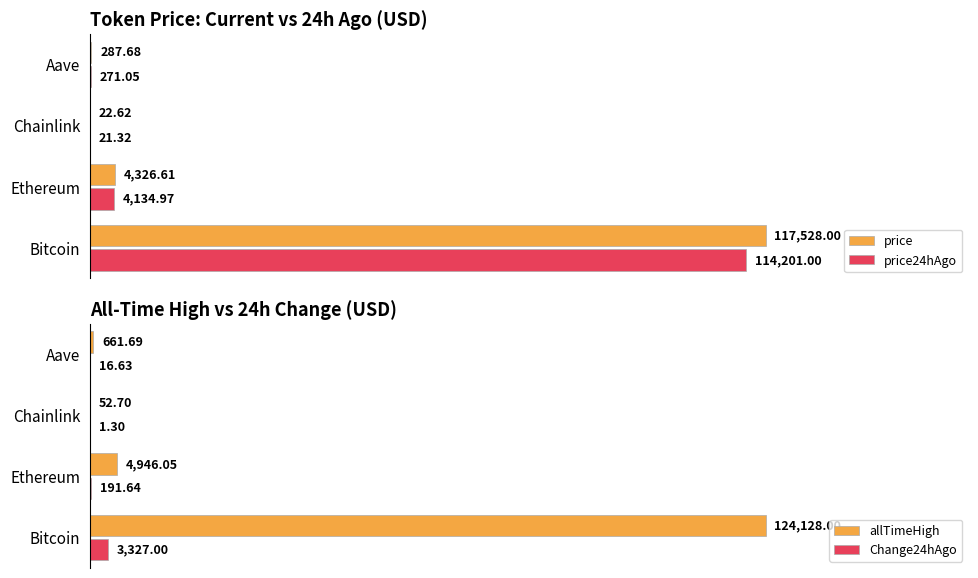

Where is Change24hAgo nearest to the value 1664?

Ethereum